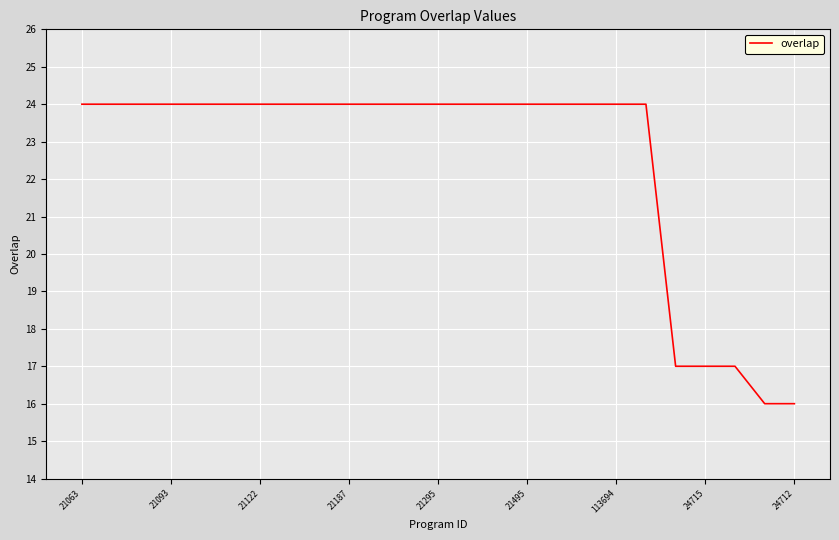

What is the difference between the maximum and minimum values?

8